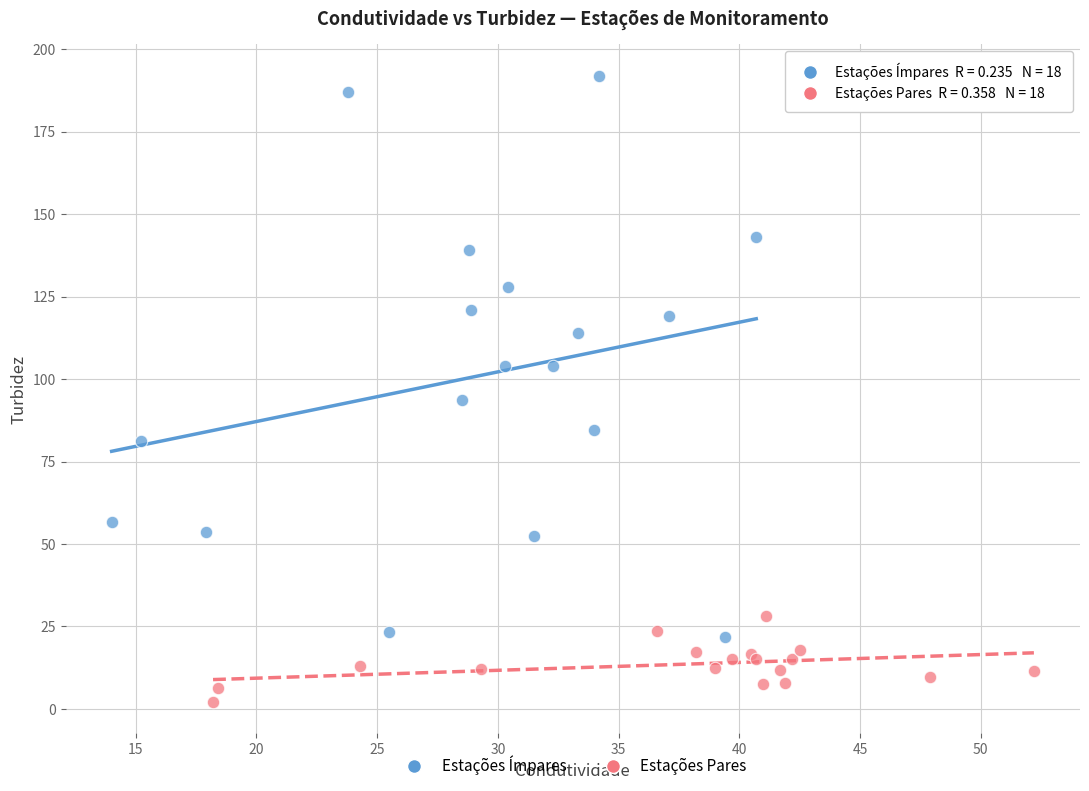

Which series has the widest spread of Y values?

Estações Ímpares